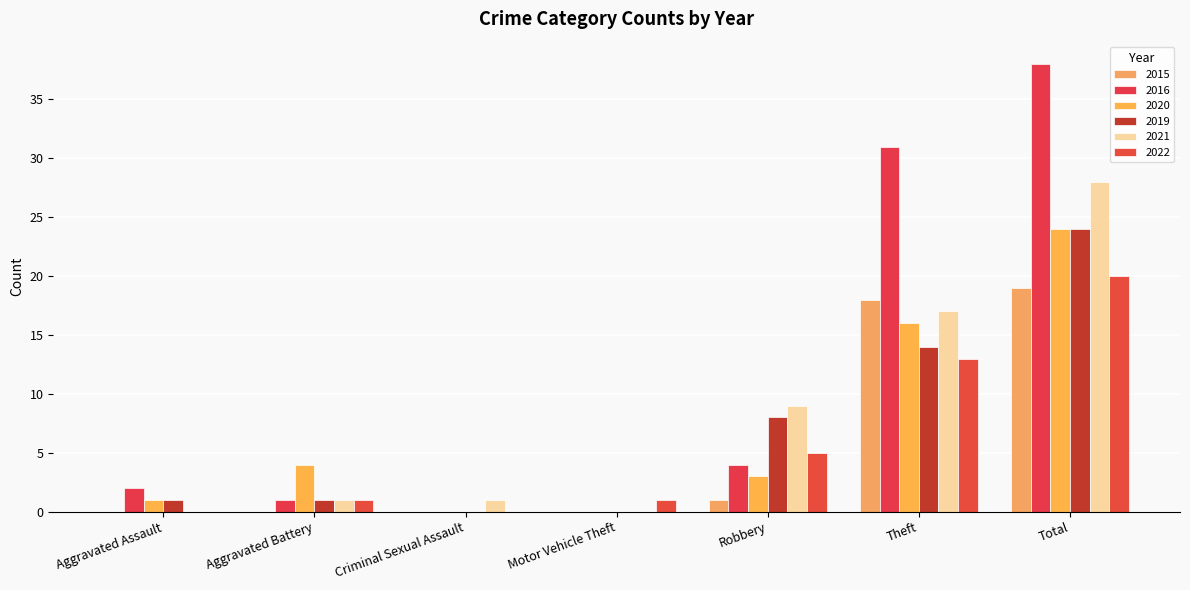

What are all the series names shown in the legend?

2015, 2016, 2020, 2019, 2021, 2022